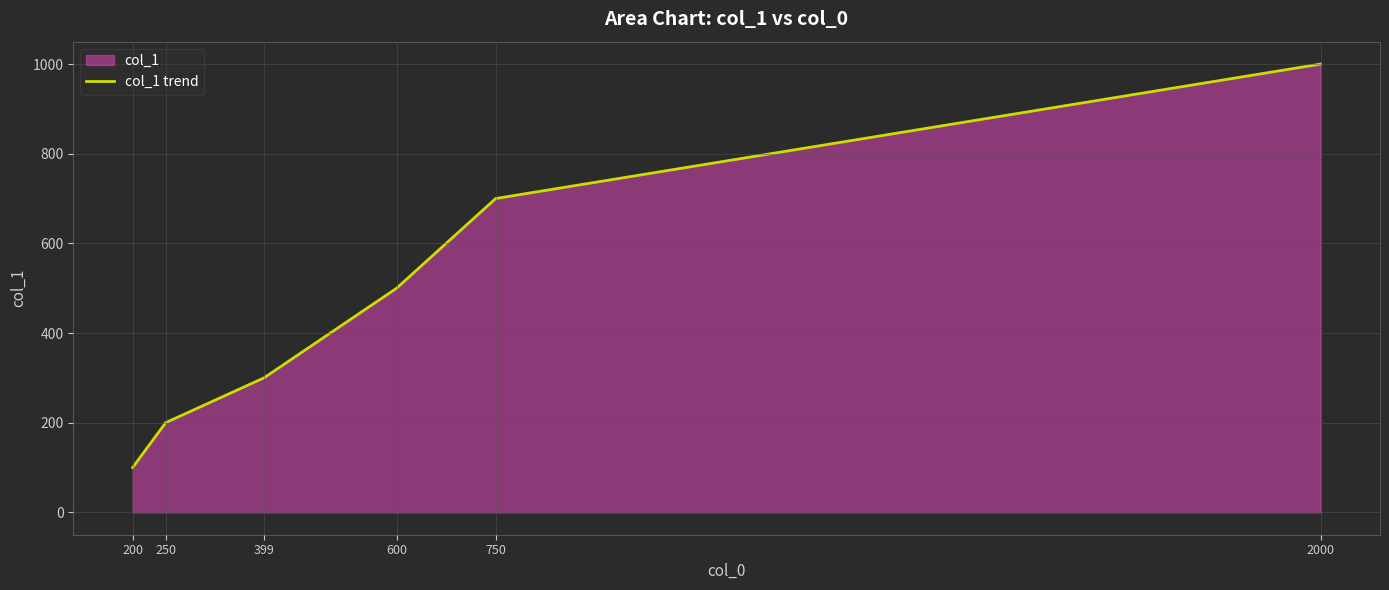

True or false: the data shows 359 at 250.

False